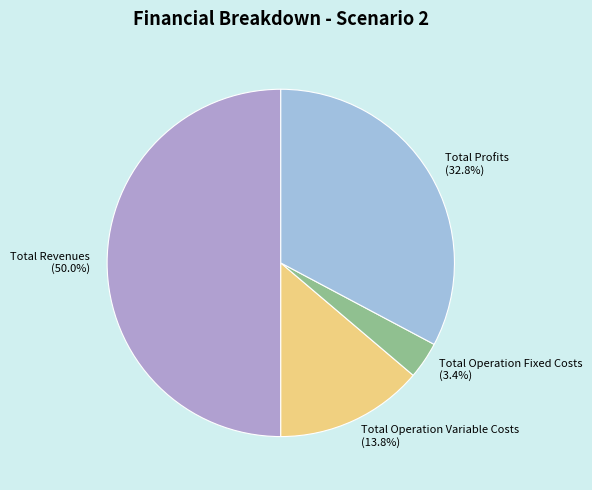

Combined, do Total Revenues and Total Profits account for over 50%?

Yes